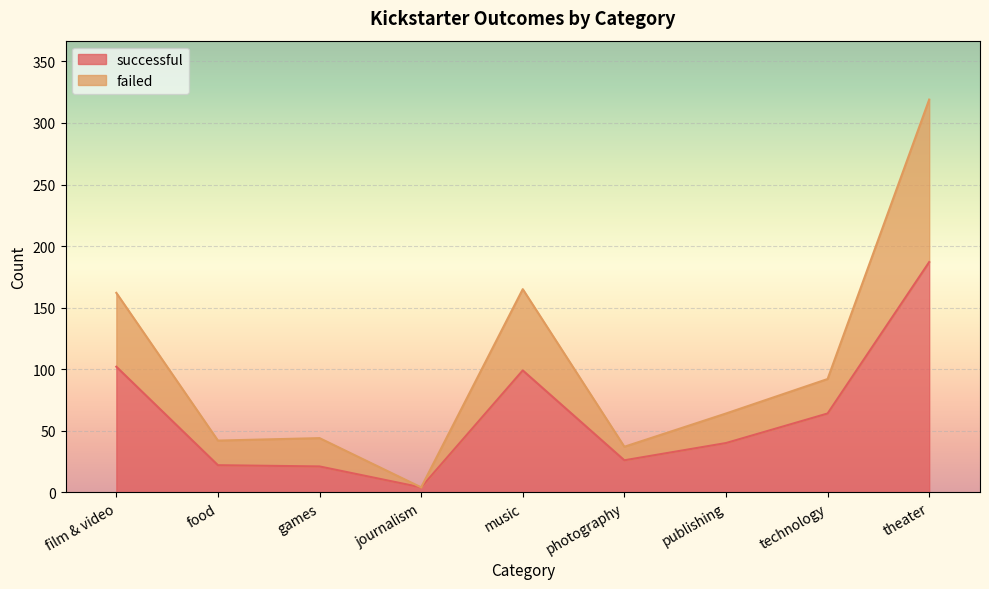

What is the sum of all successful values?

565